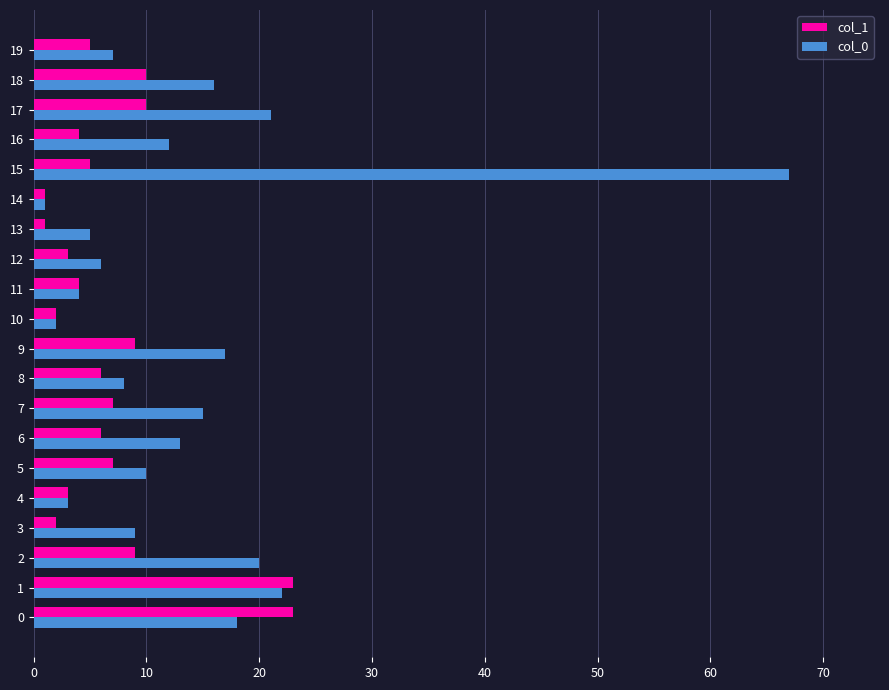

Is it true that col_0 equals 3 at 12?

False